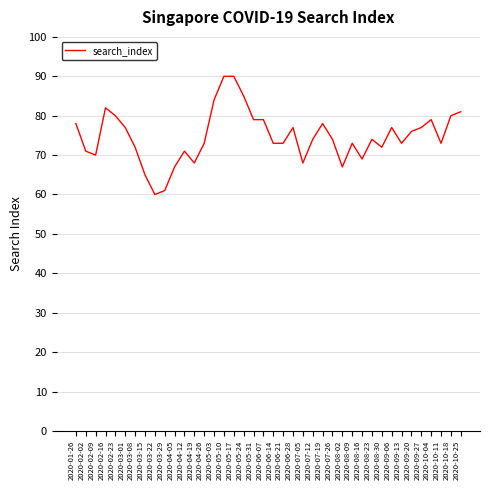

What is the smallest value displayed?

60